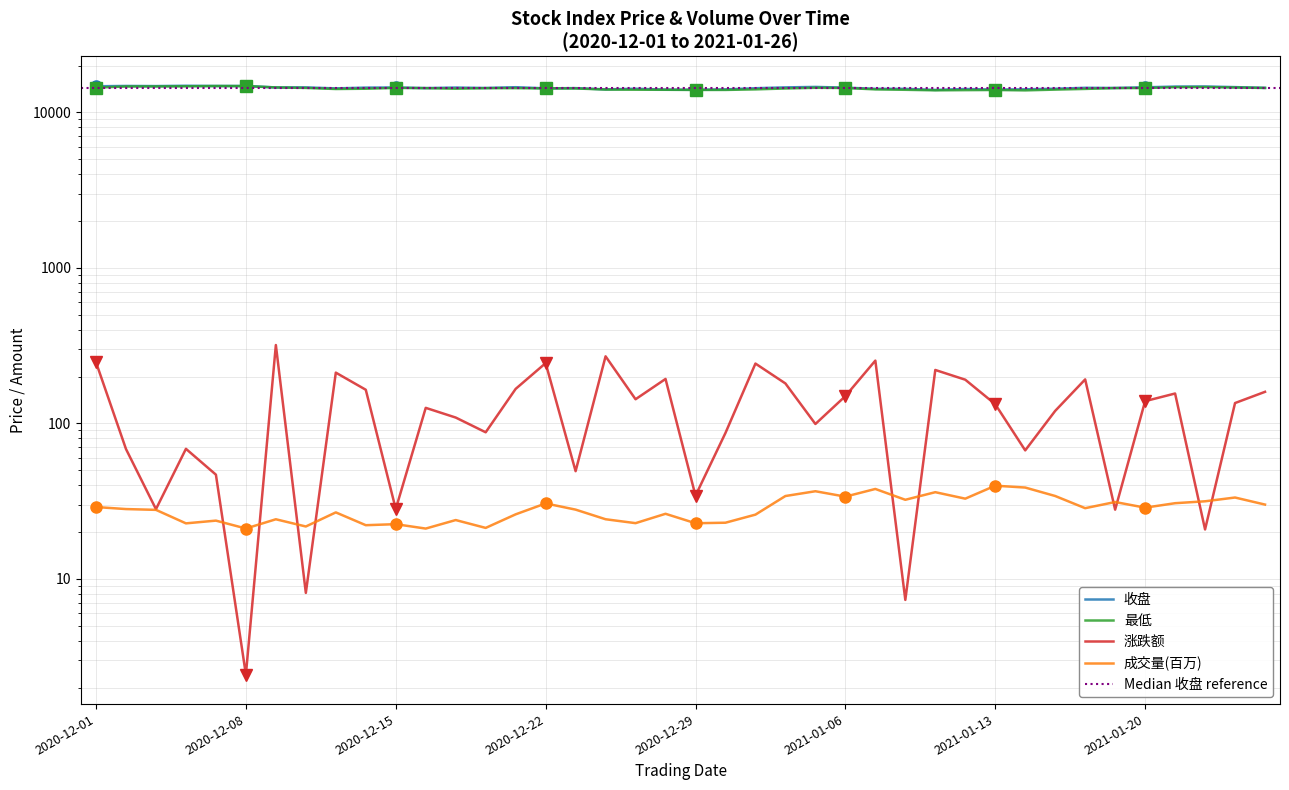

What is the highest value of the 收盘 series?

14828.5